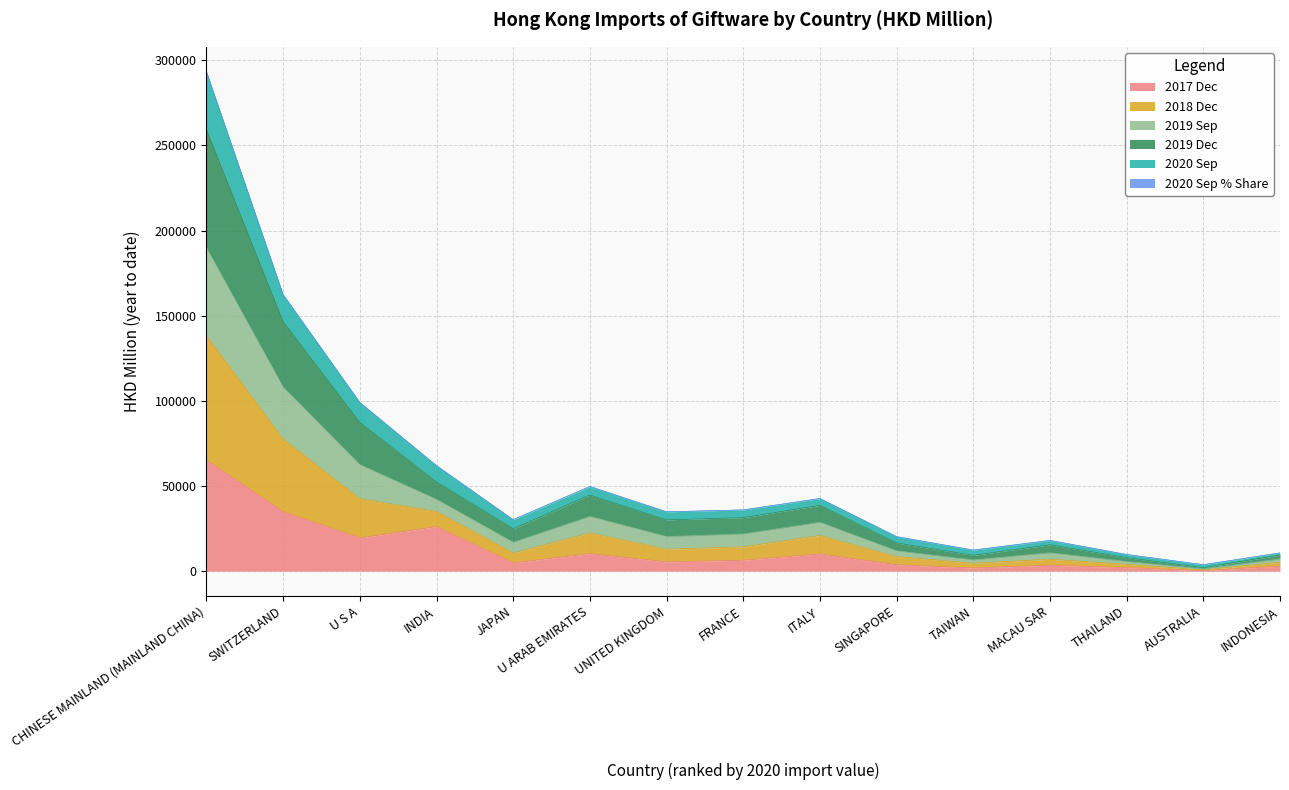

Rank the series at SINGAPORE from highest to lowest value.

201912, 201909, 201812, 202009_pct_share, 202009, 201712